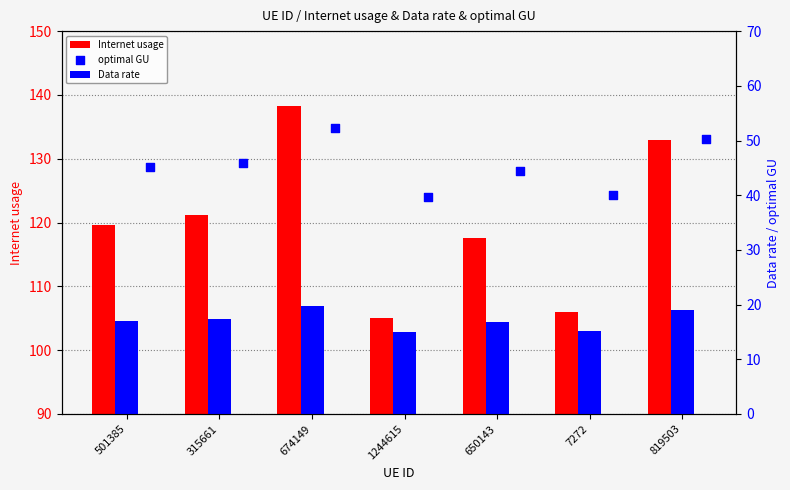

What are all the series names shown in the legend?

Internet usage, Data rate, optimal GU